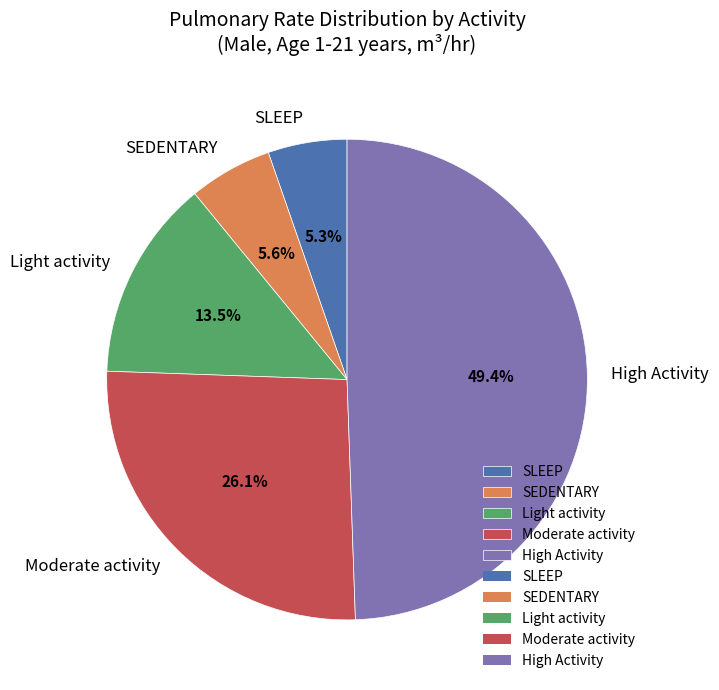

To the nearest percent, what portion does Moderate activity represent?

26%